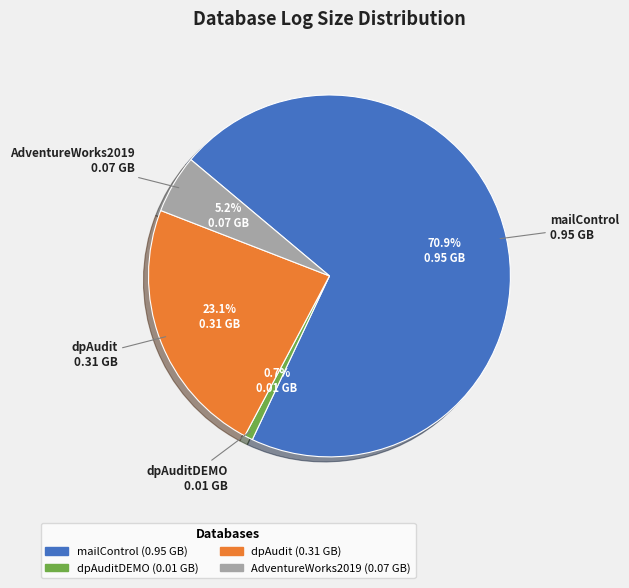

Is there a majority slice in this chart?

Yes